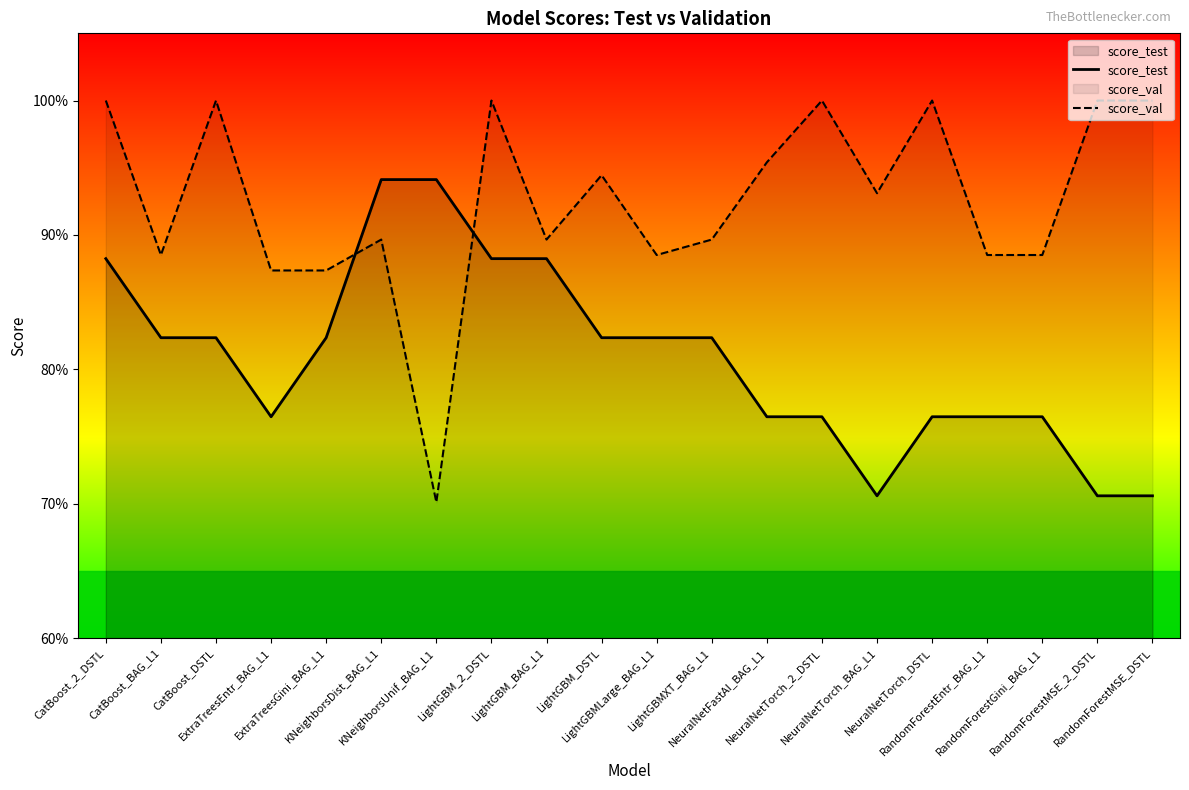

Rank the categories by score_test value from lowest to highest.

NeuralNetTorch_BAG_L1, RandomForestMSE_2_DSTL, RandomForestMSE_DSTL, ExtraTreesEntr_BAG_L1, NeuralNetFastAI_BAG_L1, NeuralNetTorch_2_DSTL, NeuralNetTorch_DSTL, RandomForestEntr_BAG_L1, RandomForestGini_BAG_L1, CatBoost_BAG_L1, CatBoost_DSTL, ExtraTreesGini_BAG_L1, LightGBM_DSTL, LightGBMLarge_BAG_L1, LightGBMXT_BAG_L1, CatBoost_2_DSTL, LightGBM_2_DSTL, LightGBM_BAG_L1, KNeighborsDist_BAG_L1, KNeighborsUnif_BAG_L1